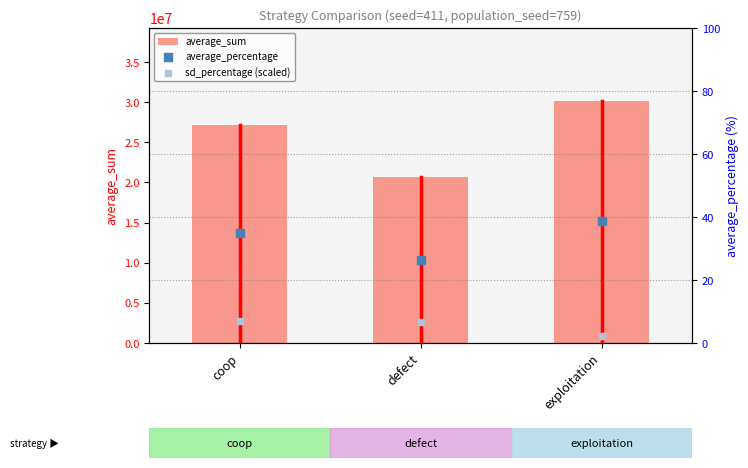

What is the total value across all series at coop?

27154890.9